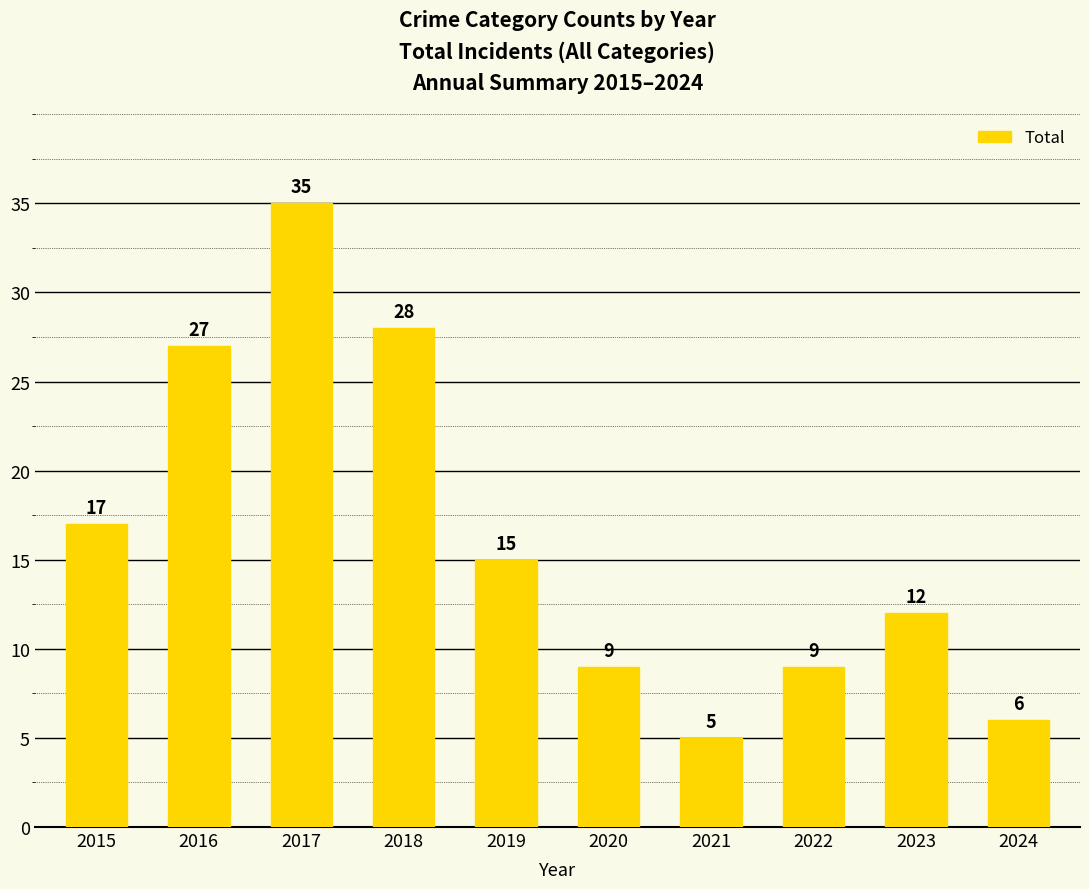

What is the difference between the values at 2018 and 2019?

13